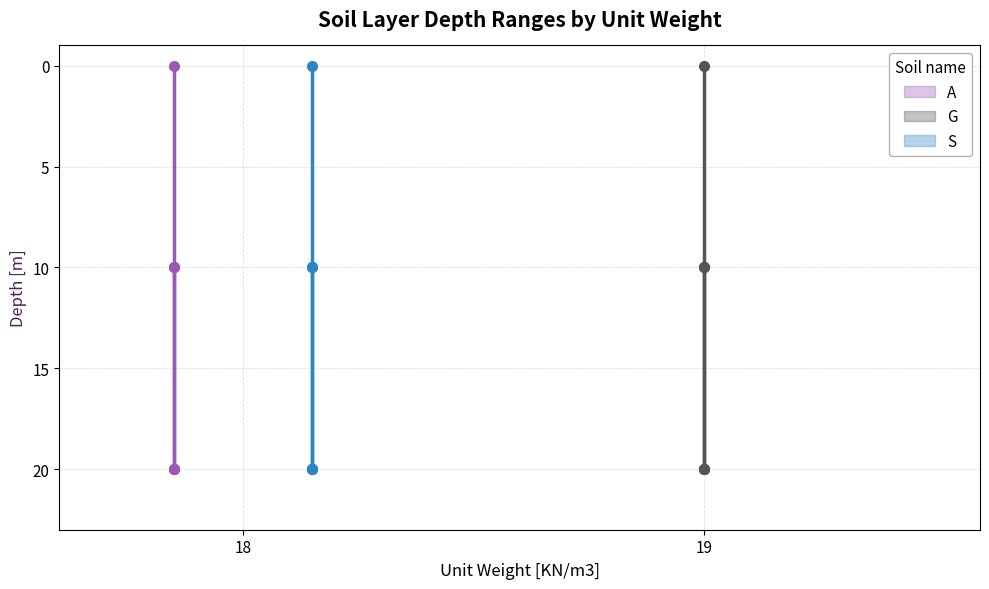

The value of S_to at 18 is 16. True or false?

False